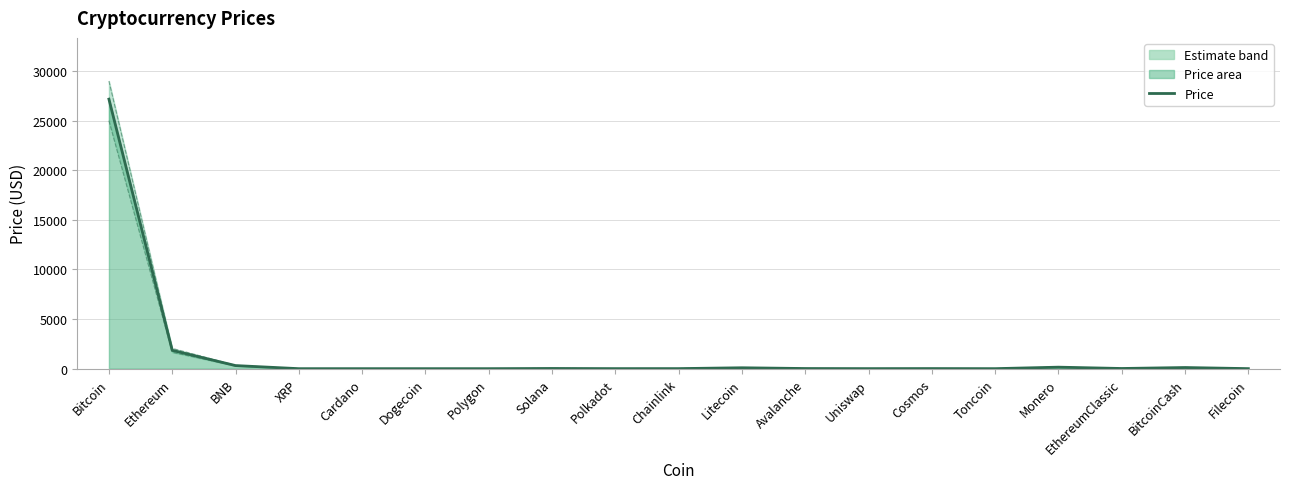

How many series are shown in this chart?

1